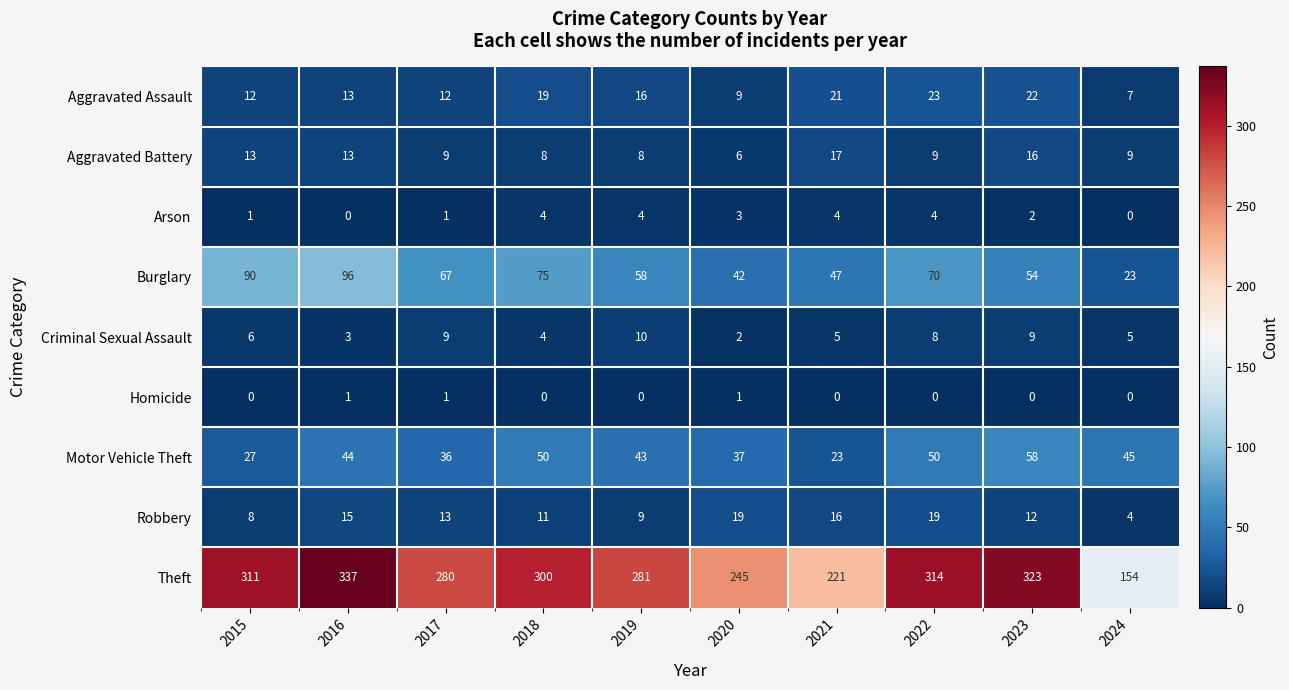

What is the spread (max minus min) of values at 2015?

311